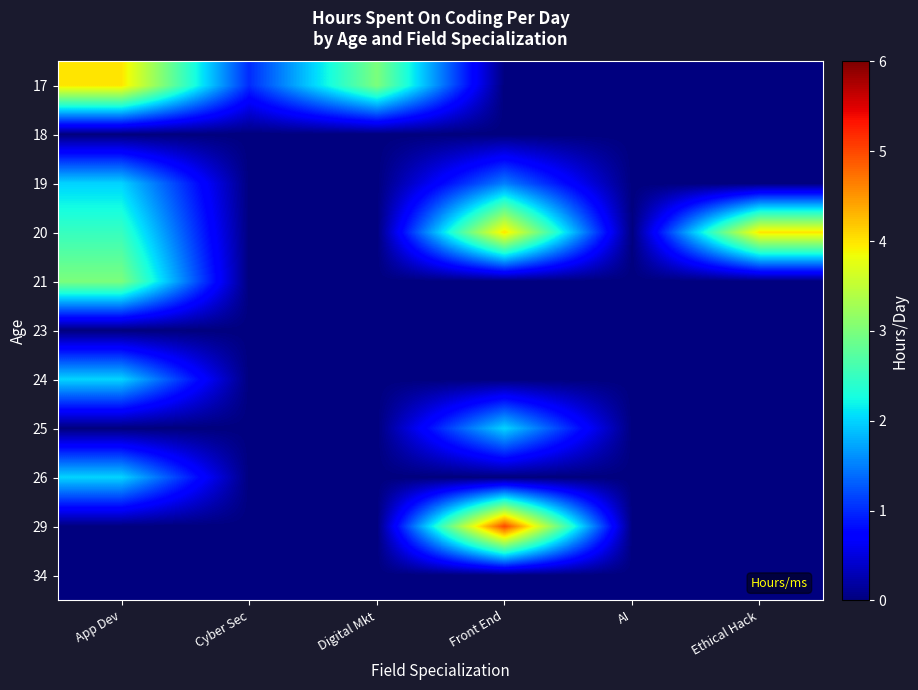

Reading left to right, list all the values displayed in this chart.

17: App Dev=4.0	Cyber Sec=1.0	Digital Mkt=3.0	Front End=0.0	AI=0.0	Ethical Hack=0.0
18: App Dev=0.0	Cyber Sec=0.0	Digital Mkt=0.0	Front End=0.0	AI=0.0	Ethical Hack=0.0
19: App Dev=2.0	Cyber Sec=0.0	Digital Mkt=0.0	Front End=1.5	AI=0.0	Ethical Hack=0.0
20: App Dev=2.5	Cyber Sec=0.0	Digital Mkt=0.0	Front End=4.0	AI=0.0	Ethical Hack=4.0
21: App Dev=3.0	Cyber Sec=0.0	Digital Mkt=0.0	Front End=0.0	AI=0.0	Ethical Hack=0.0
23: App Dev=0.0	Cyber Sec=0.0	Digital Mkt=0.0	Front End=0.0	AI=0.0	Ethical Hack=0.0
24: App Dev=2.0	Cyber Sec=0.0	Digital Mkt=0.0	Front End=0.0	AI=0.0	Ethical Hack=0.0
25: App Dev=0.0	Cyber Sec=0.0	Digital Mkt=0.0	Front End=2.0	AI=0.0	Ethical Hack=0.0
26: App Dev=2.0	Cyber Sec=0.0	Digital Mkt=0.0	Front End=0.0	AI=0.0	Ethical Hack=0.0
29: App Dev=0.0	Cyber Sec=0.0	Digital Mkt=0.0	Front End=5.0	AI=0.0	Ethical Hack=0.0
34: App Dev=0.0	Cyber Sec=0.0	Digital Mkt=0.0	Front End=0.0	AI=0.0	Ethical Hack=0.0